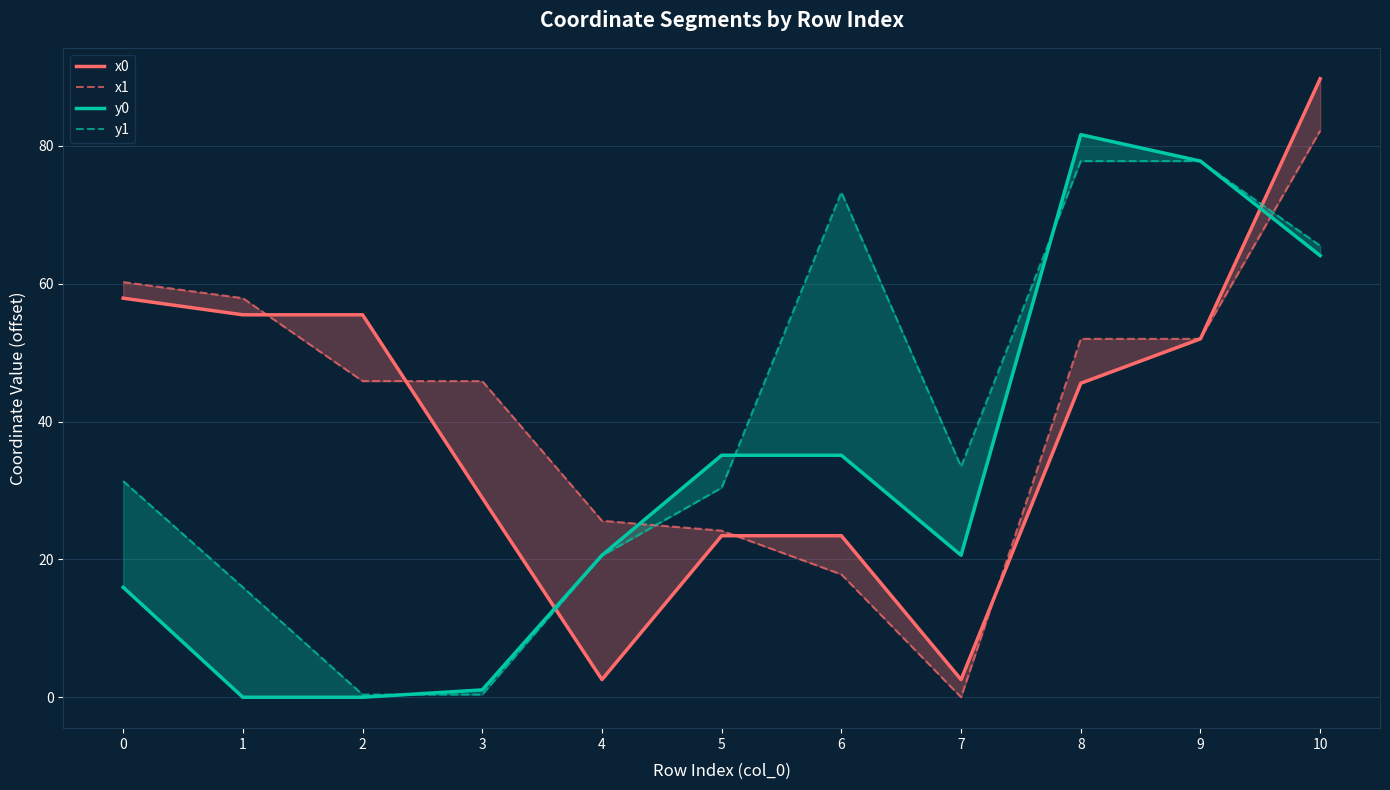

How many lines are shown in the chart?

4